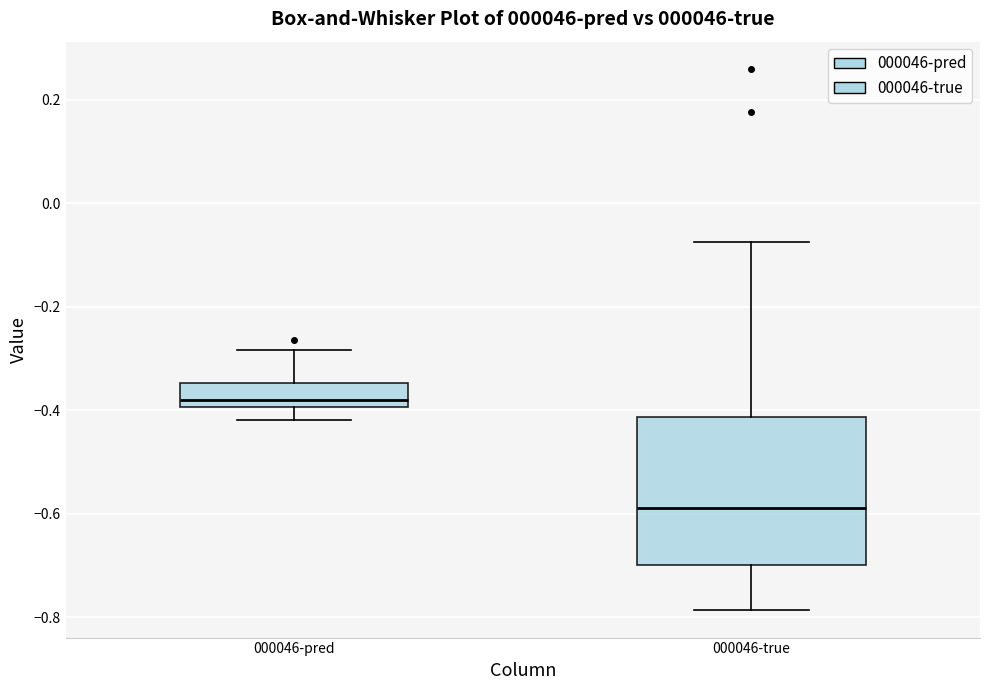

Which box's median line is the lowest?

000046-true